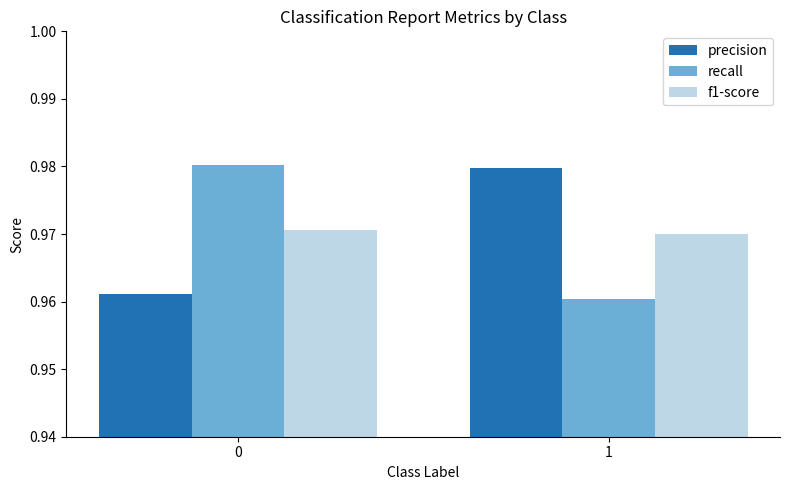

True or false: precision has a value of 1.3 at 1.

False